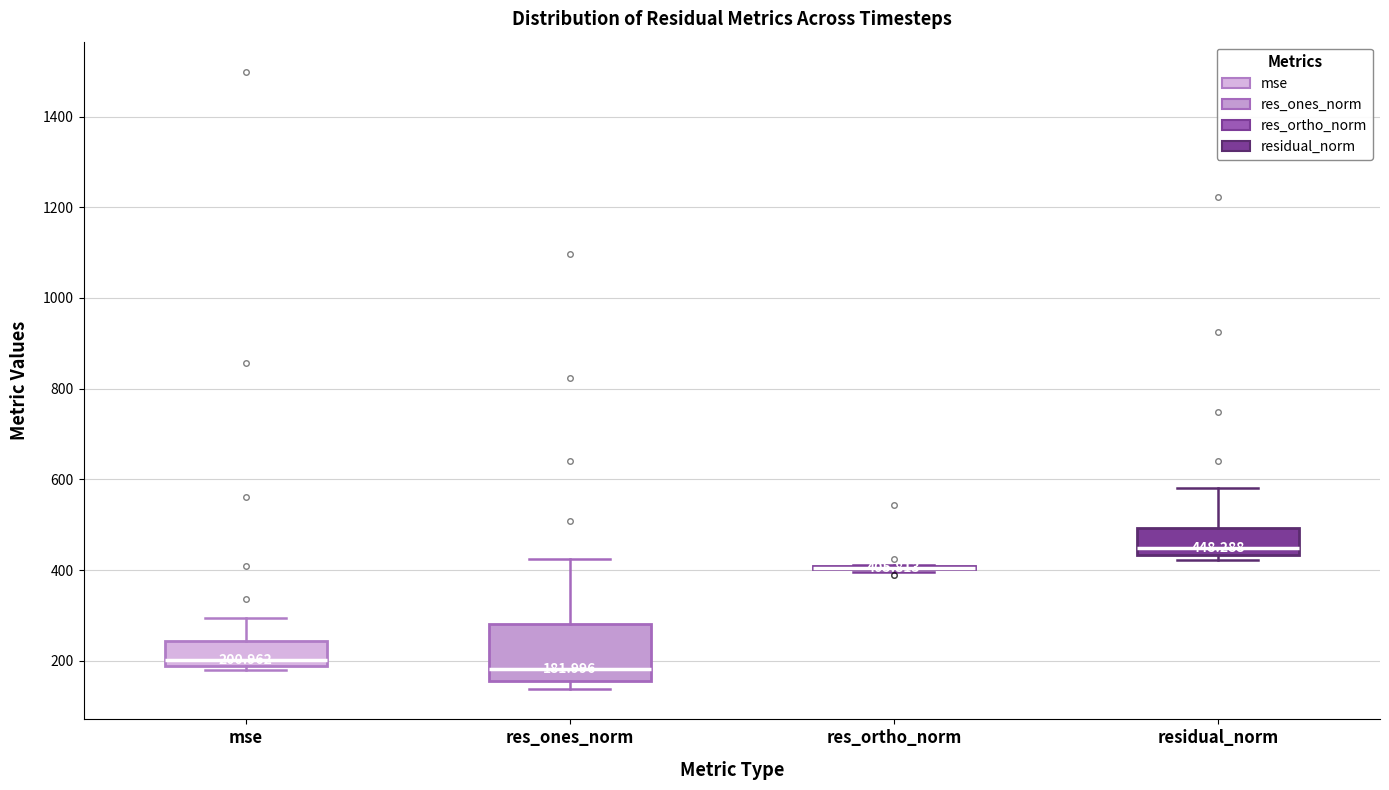

Comparing the boxes themselves (not the whiskers), which one is the tallest?

res_ones_norm